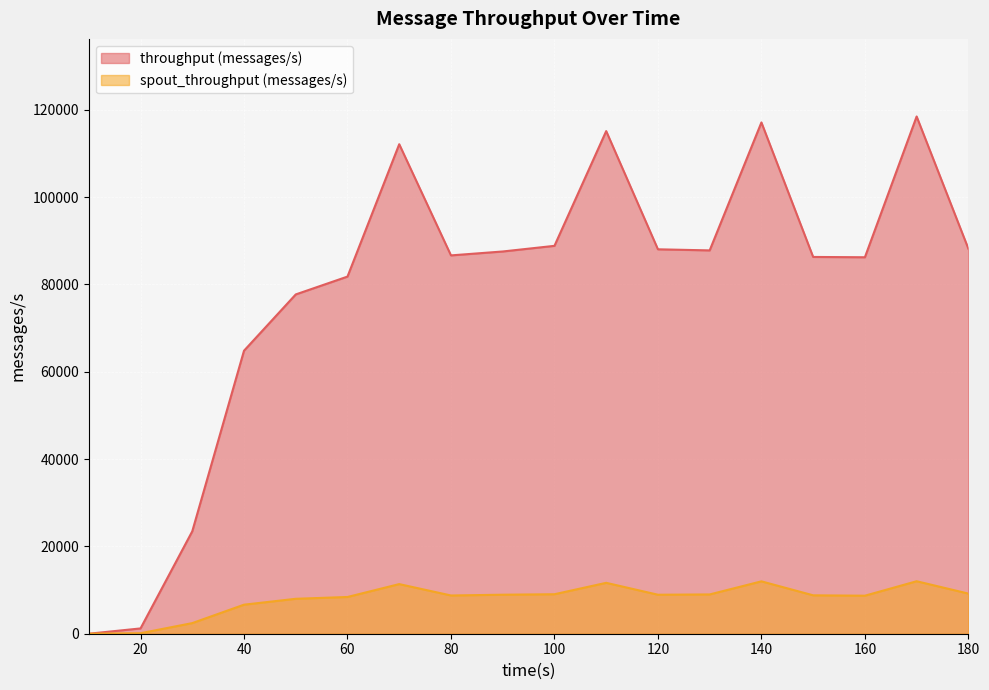

True or false: throughput (messages/s) and spout_throughput (messages/s) cross at least once.

False